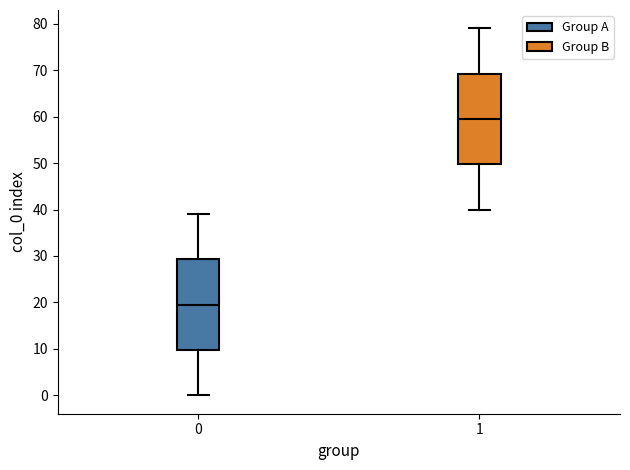

Reading left to right, transcribe this box plot: for each box, give where its median line is, the range the box spans, and where its two whiskers end, as read against the y-axis. The values are not printed on the chart, so give them approximately, as read against the axis.

0: median 20, box 10 to 29, whiskers 0 to 39
1: median 60, box 50 to 69, whiskers 40 to 79